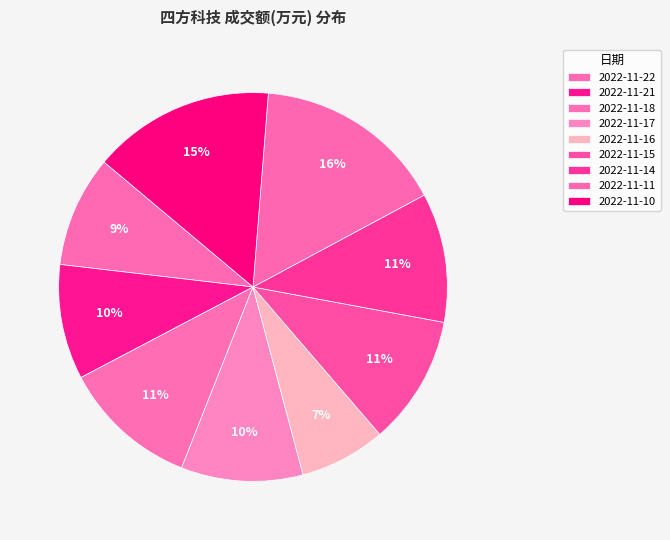

How many segments does this pie chart have?

9